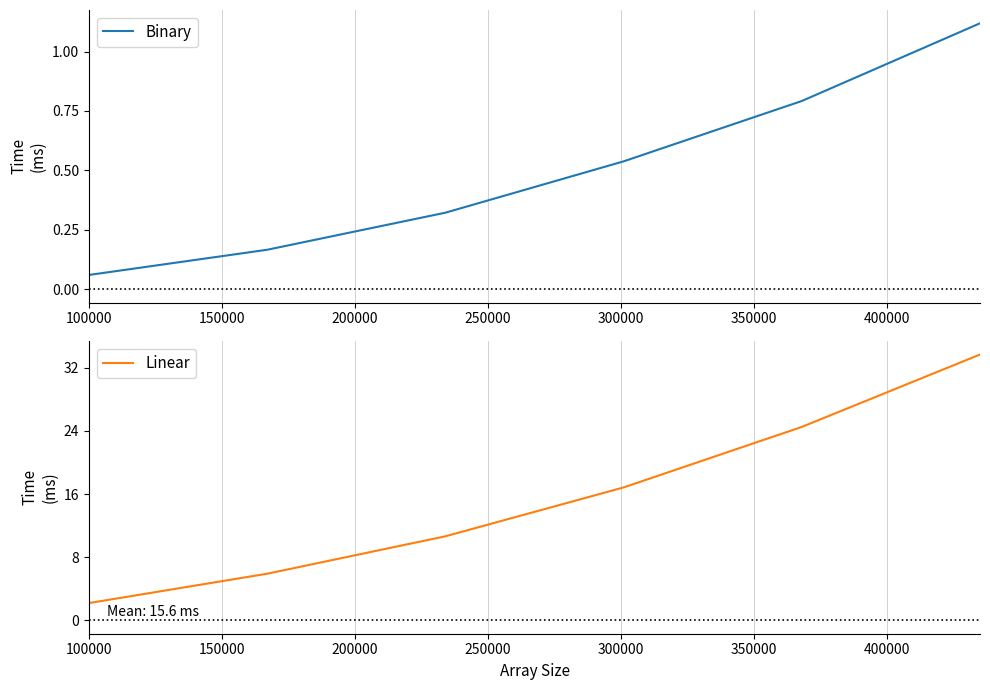

Is it true that Linear equals 7.0 at 250000?

False